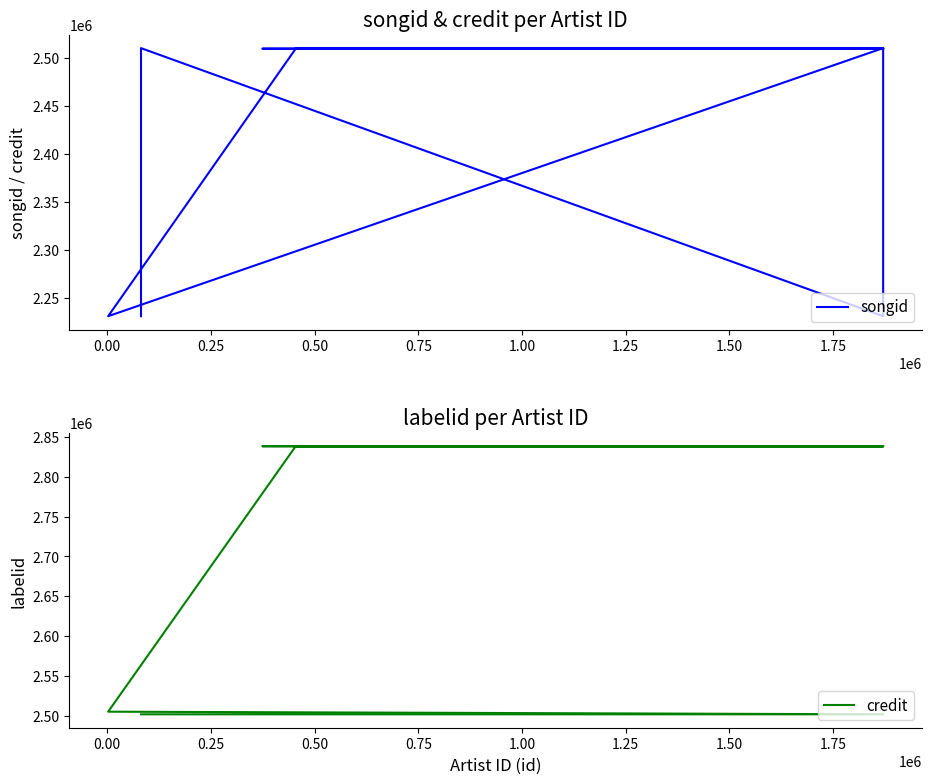

What is the spread (max minus min) of values at 1.75?

327821